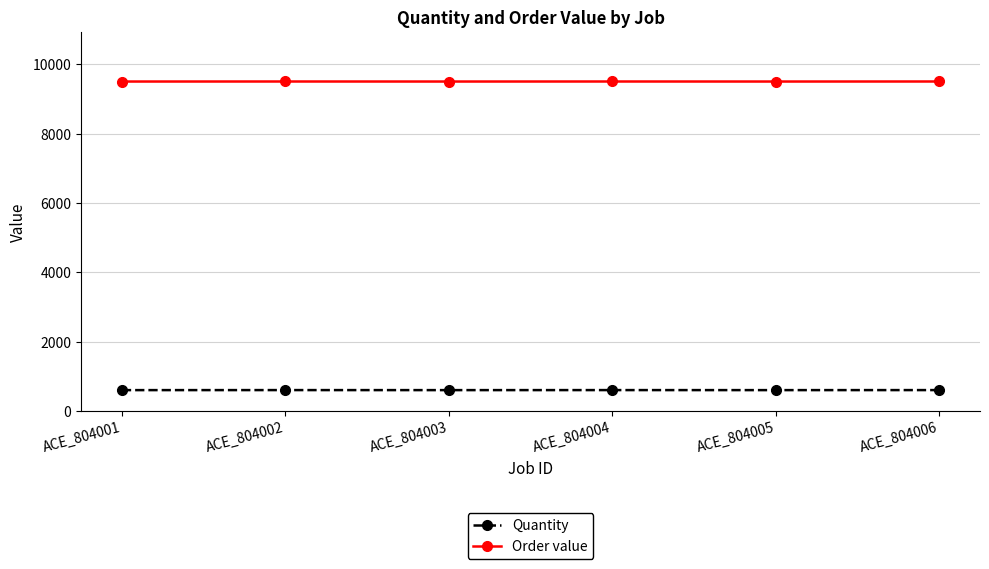

What is the value of the Quantity point at the 1st from the left?

608